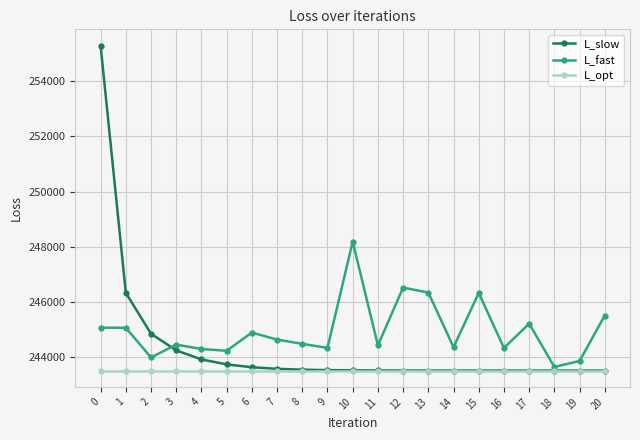

What is the difference between the highest and lowest values at 6?

1379.3